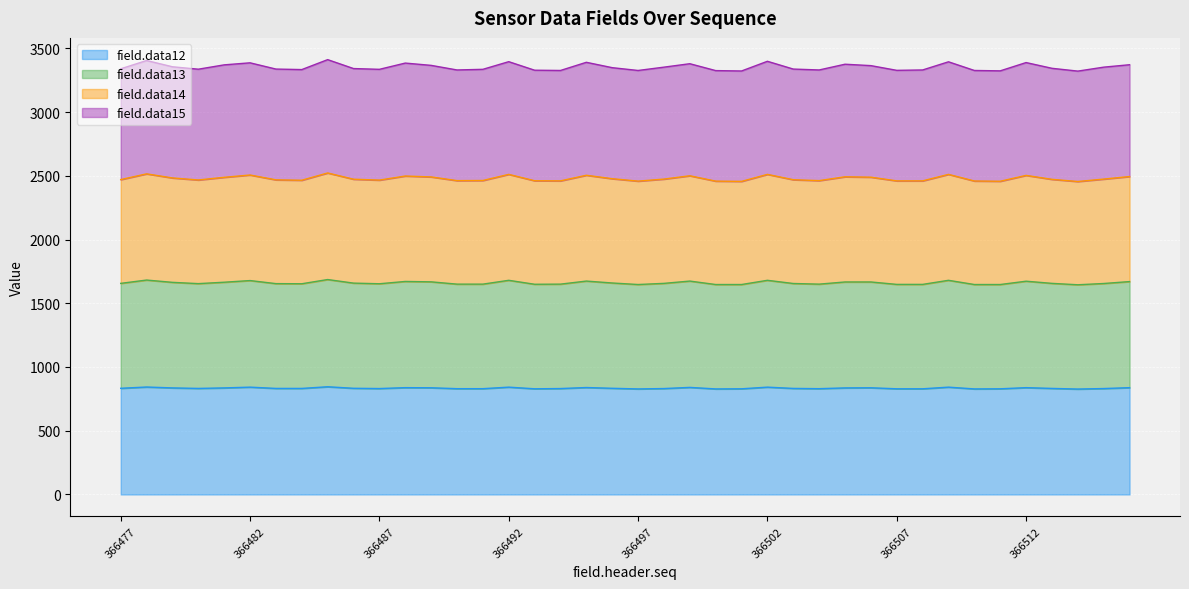

What is the sum of all field.data12 values?

33360